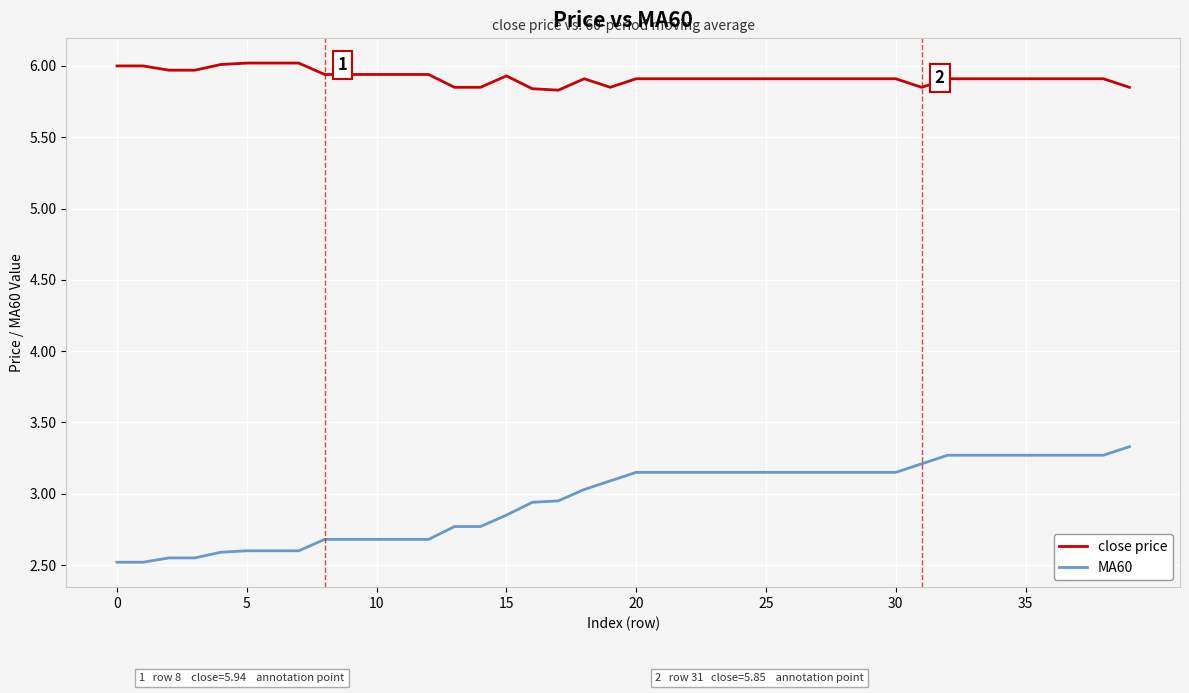

Rank the series by their average value, from lowest to highest.

MA60, close price